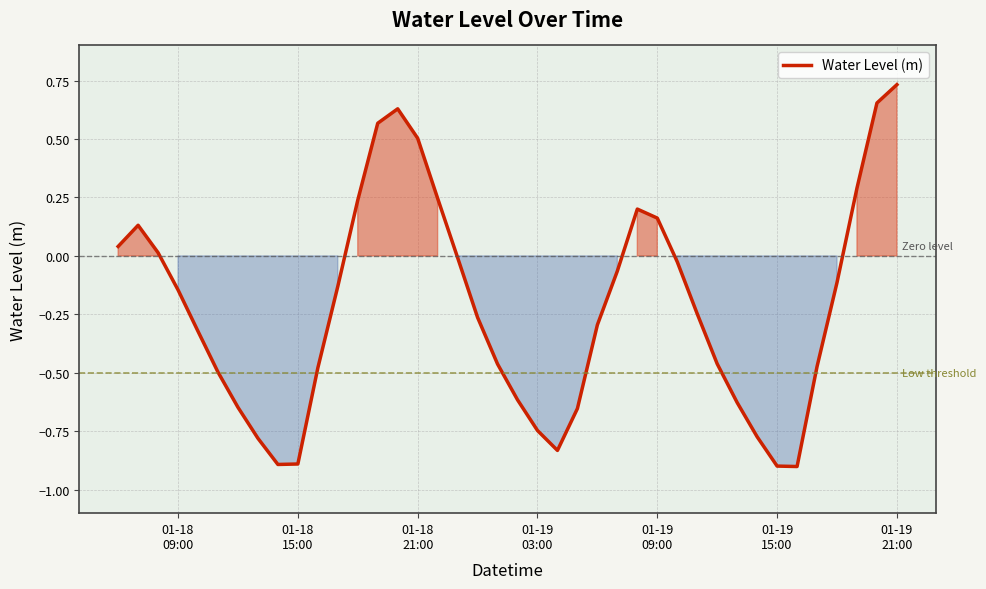

What is the smallest value displayed?

-0.9